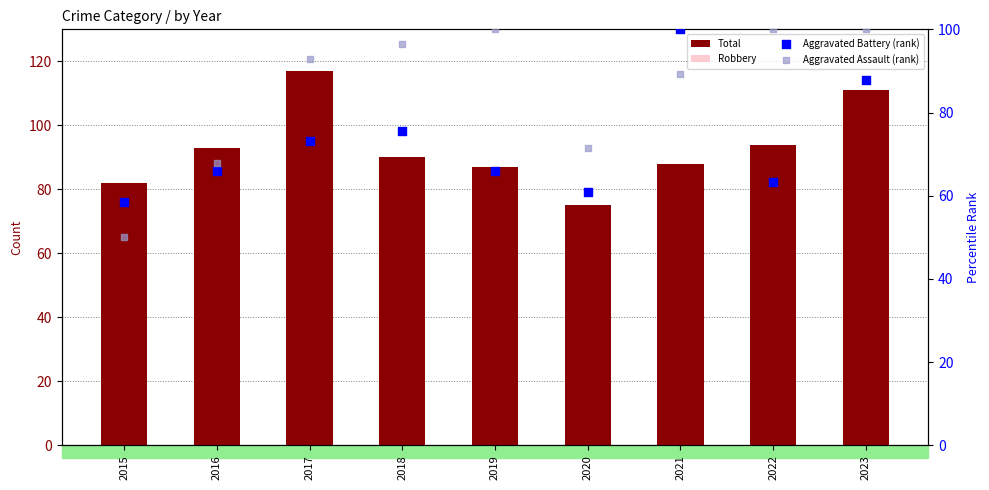

Is the value of Robbery at 2017 greater than the value of Total at 2015?

No